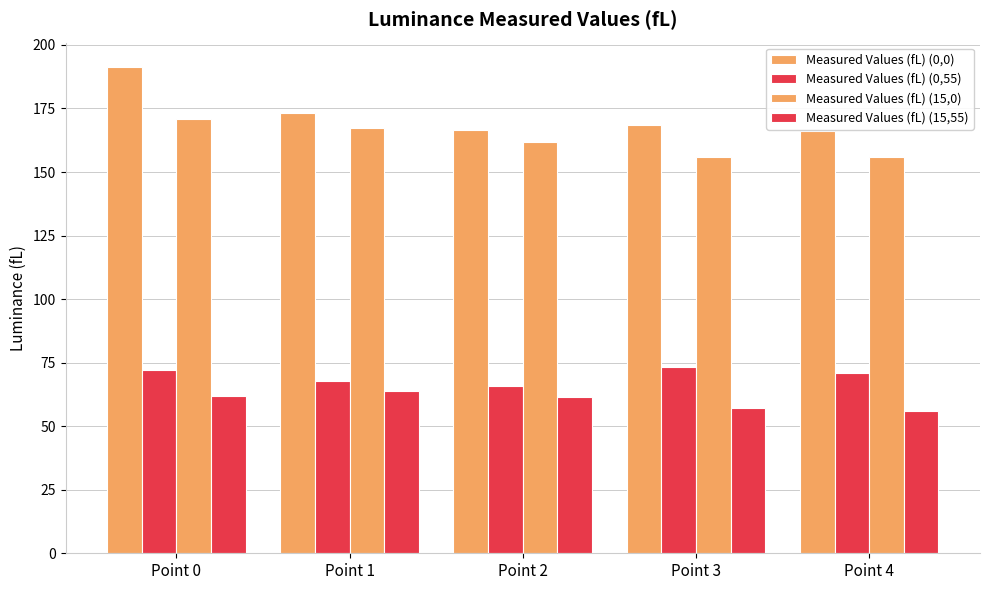

Is it true that Measured Values (fL) (15,0) equals 98.9 at Point 1?

False